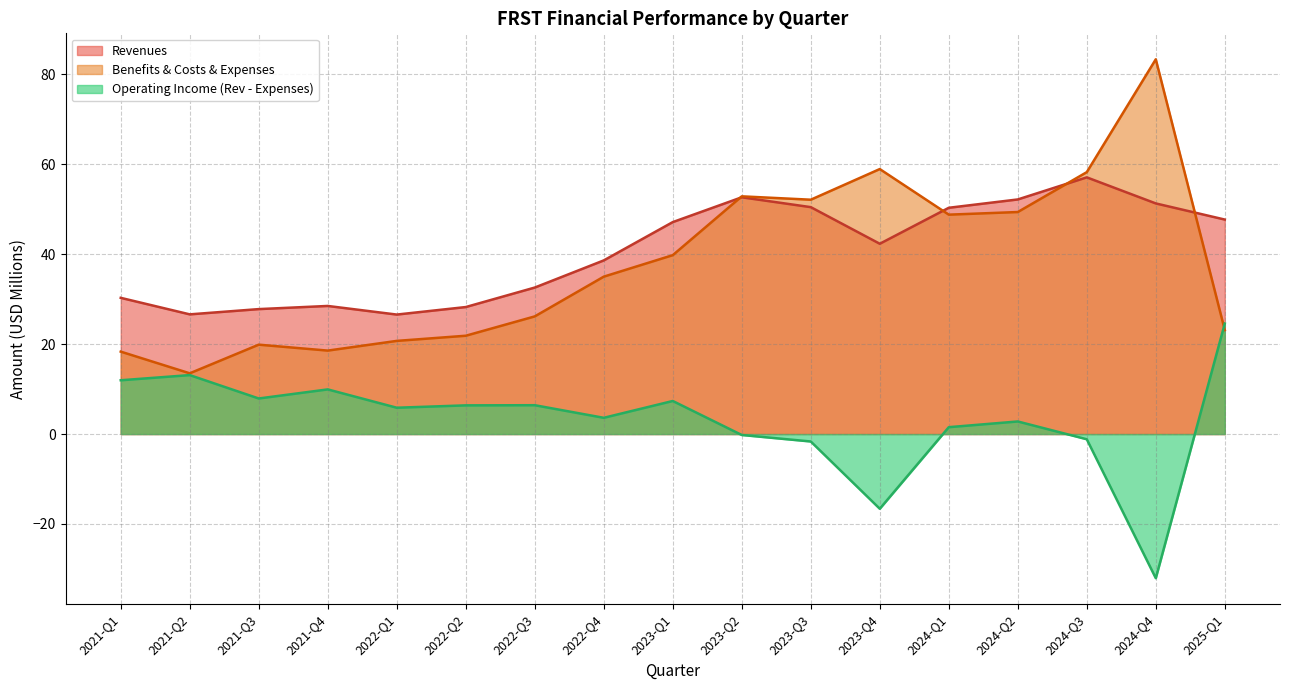

True or false: Benefits/Costs/Expenses has a value of 58.3 at 2024-Q3.

True